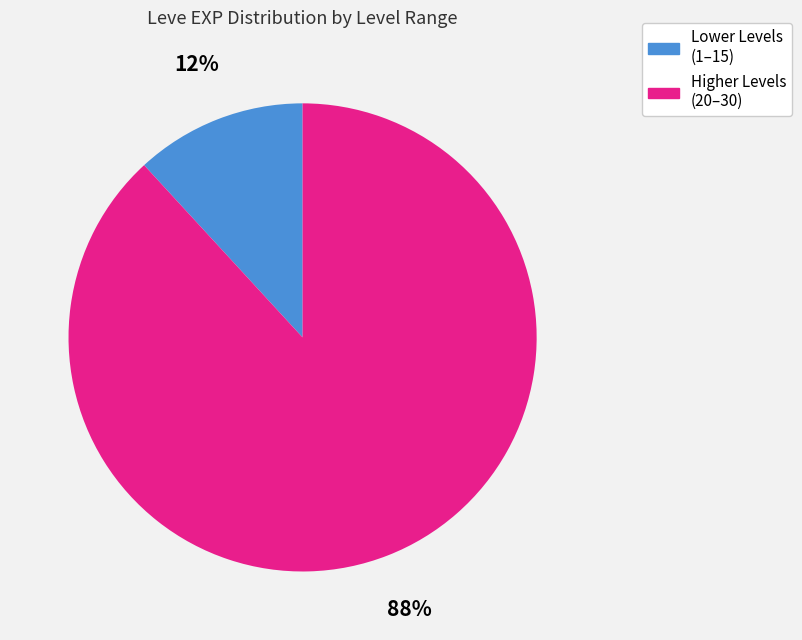

What is the largest slice in the pie chart?

Higher Levels (20–30)